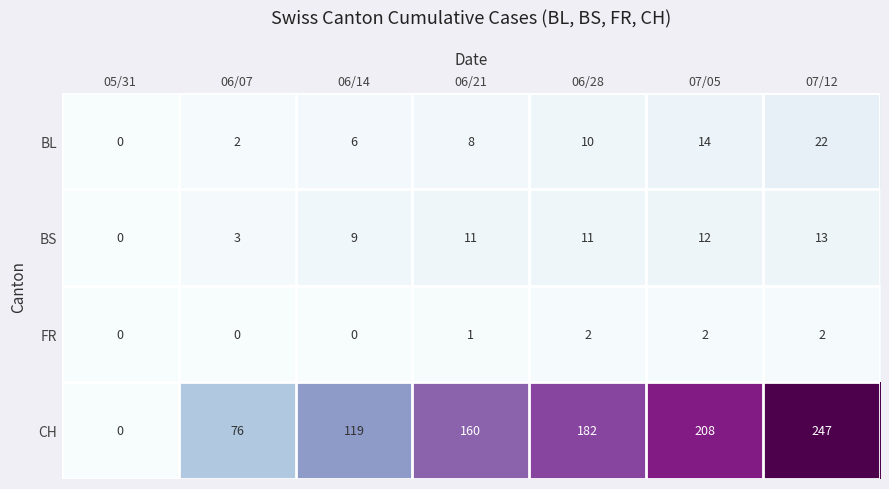

What value does the CH series have at 07/12?

247